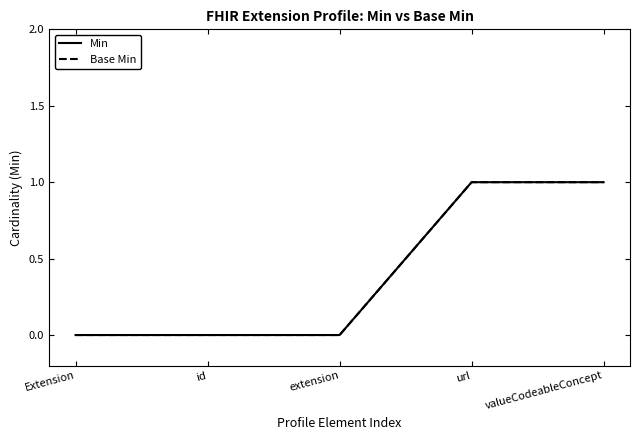

What is the difference between the maximum and minimum values in the Min series?

1